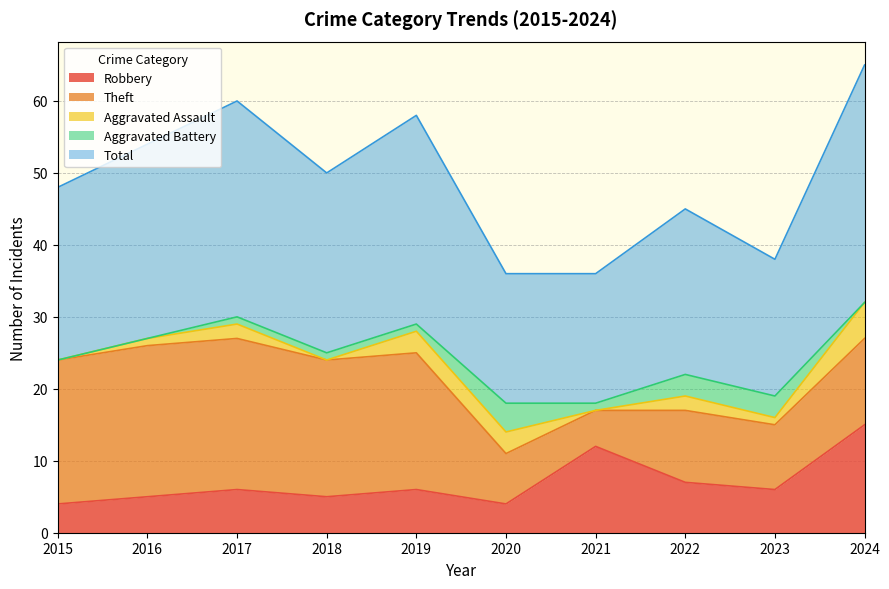

Where is Total nearest to the value 25?

2018